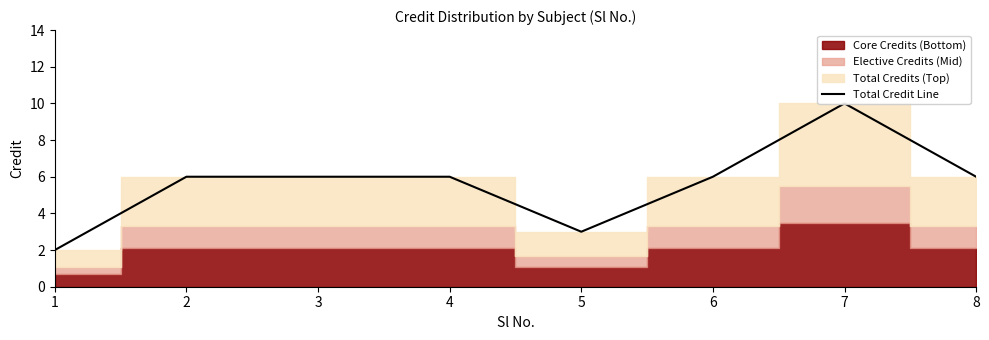

What is the ratio of the value at 6 to the value at 2?

1.0